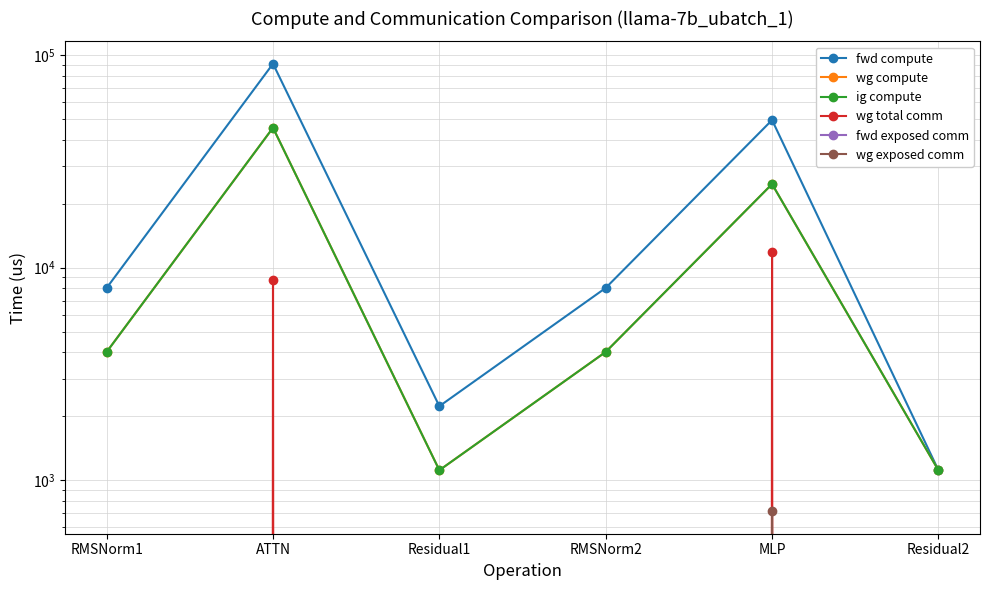

At which category does ig compute reach its first local valley?

Residual1